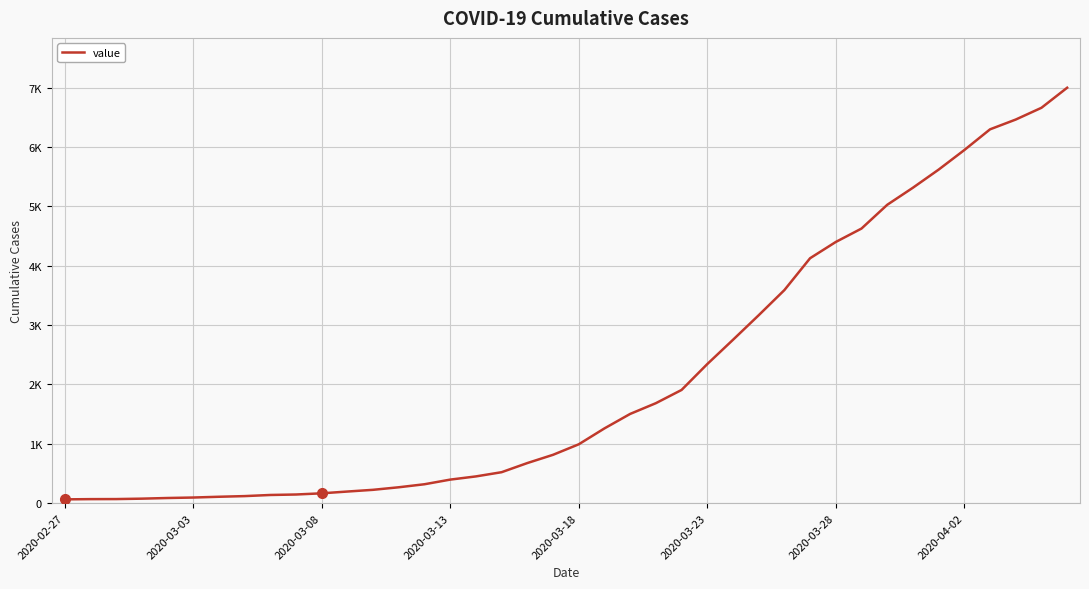

Does the chart display data point markers on the line(s)?

No